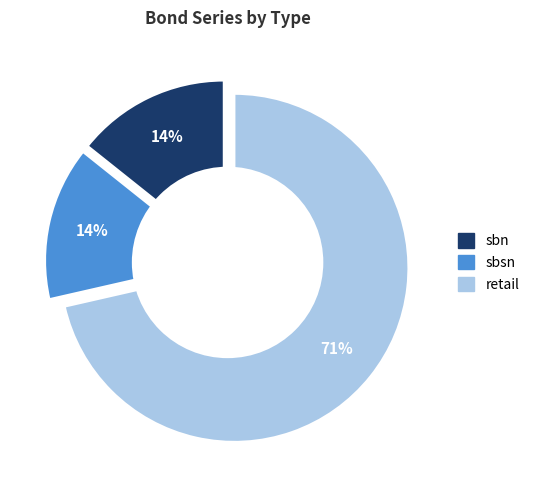

To the nearest percent, what is the average slice percentage?

33%